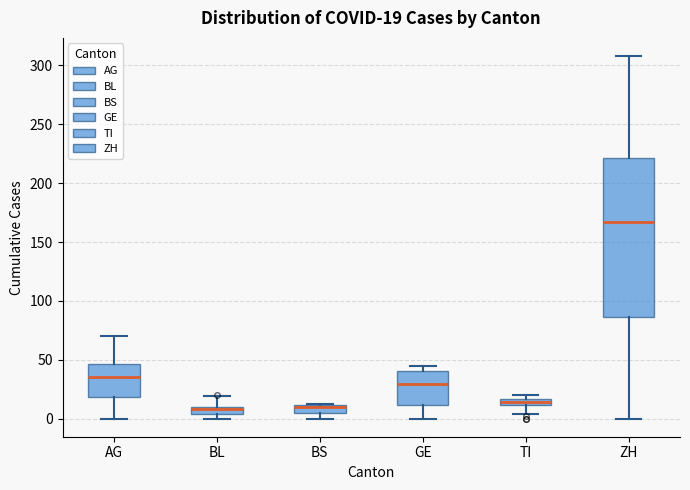

Which box is the tallest, from its lower edge to its upper edge?

ZH